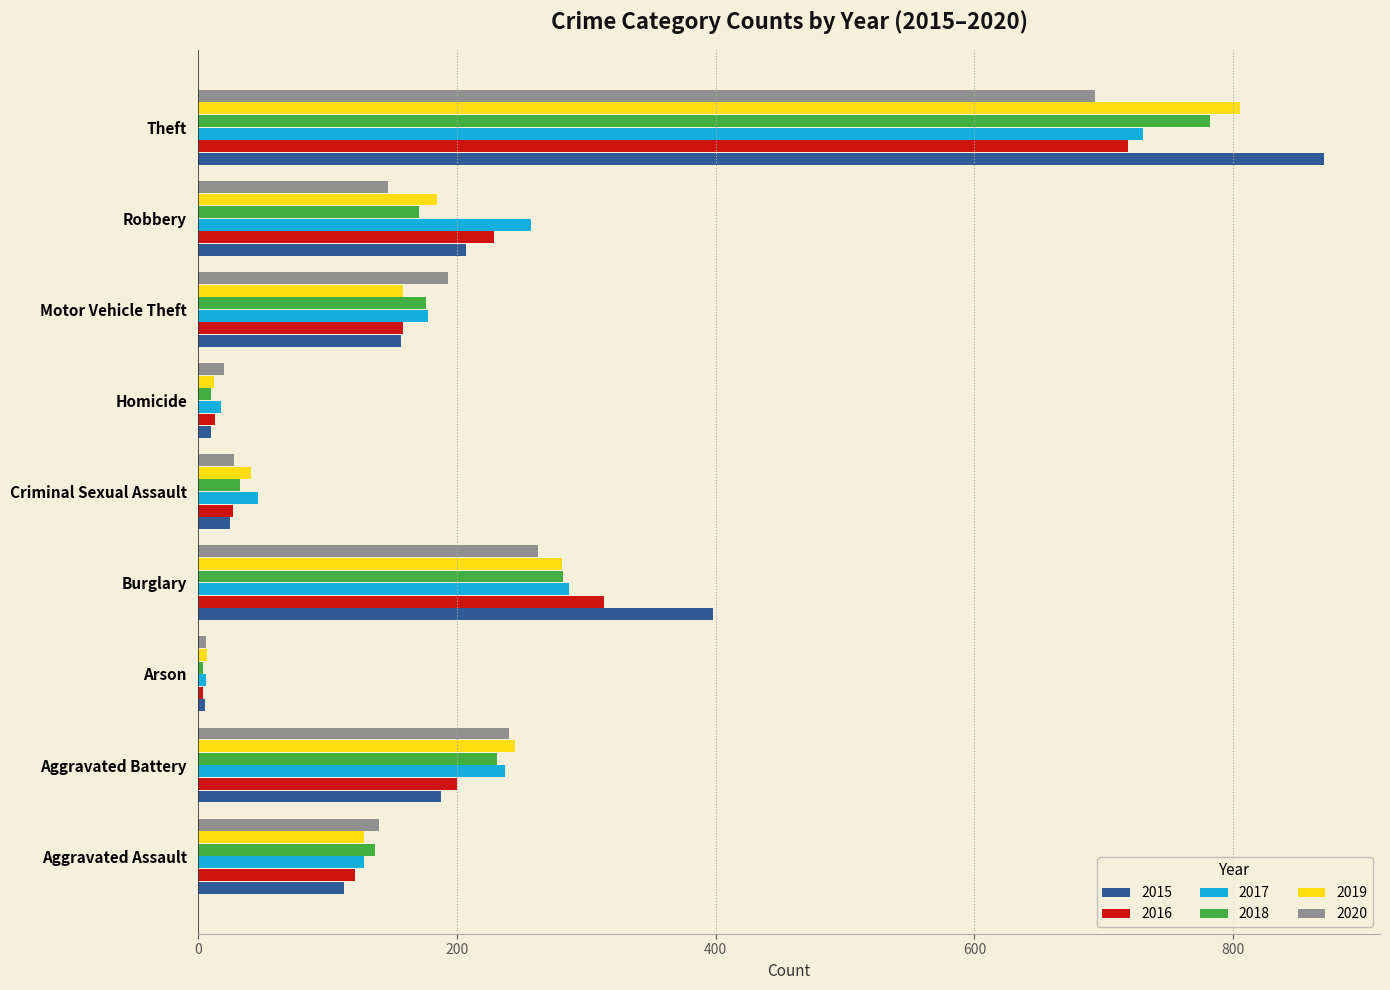

What is the difference between the highest and lowest values at Homicide?

10